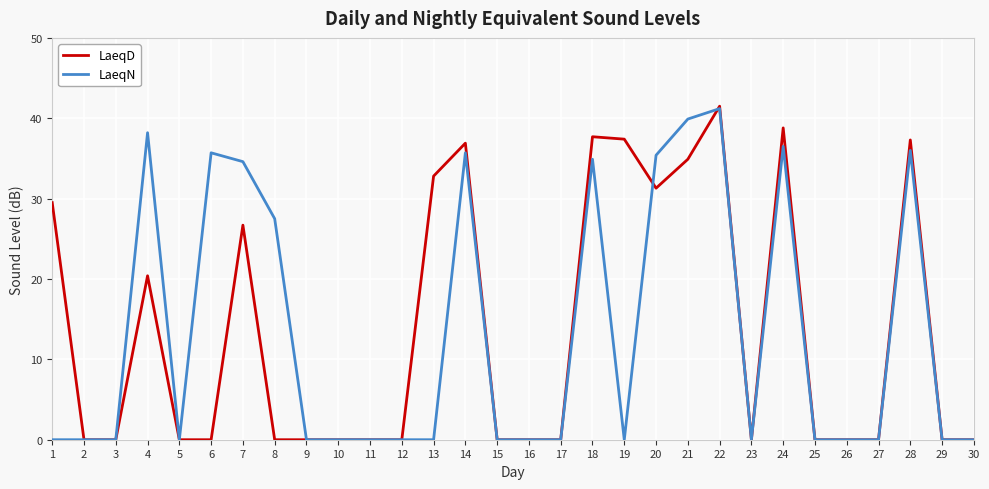

True or false: LaeqD and LaeqN intersect in this chart.

True